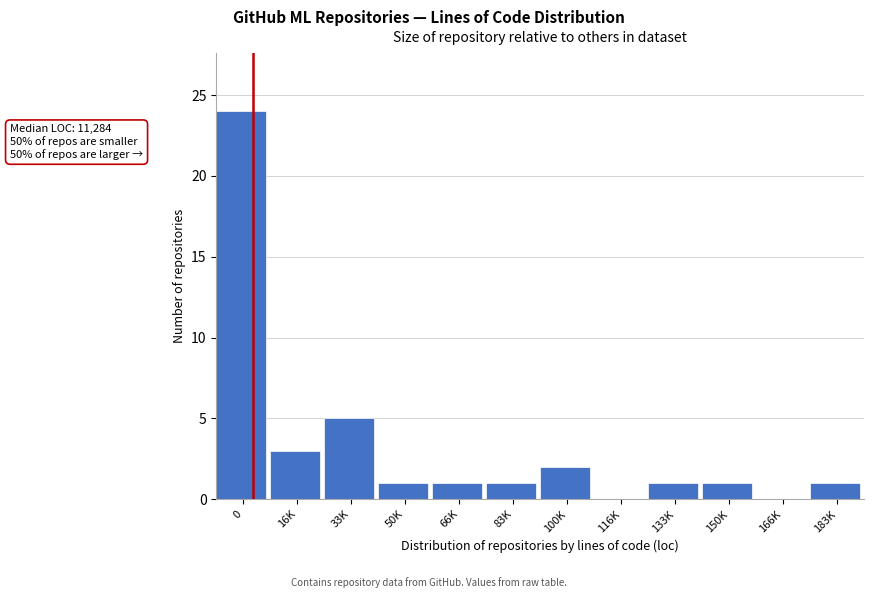

Reading right to left, transcribe all the data shown in this chart.

183K=1	166K=0	150K=1	133K=1	116K=0	100K=2	83K=1	66K=1	50K=1	33K=5	16K=3	0=24